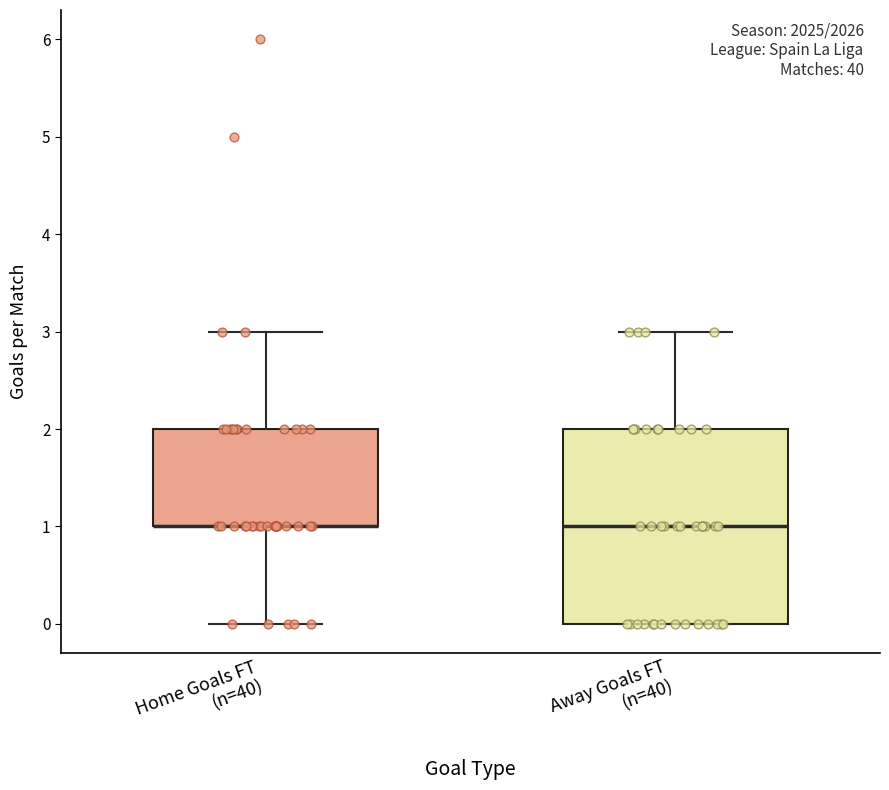

Where does the upper whisker of the box for Home Goals FT (n=40) end on the y-axis? The values are not printed on the chart, so give them approximately, as read against the axis.

3